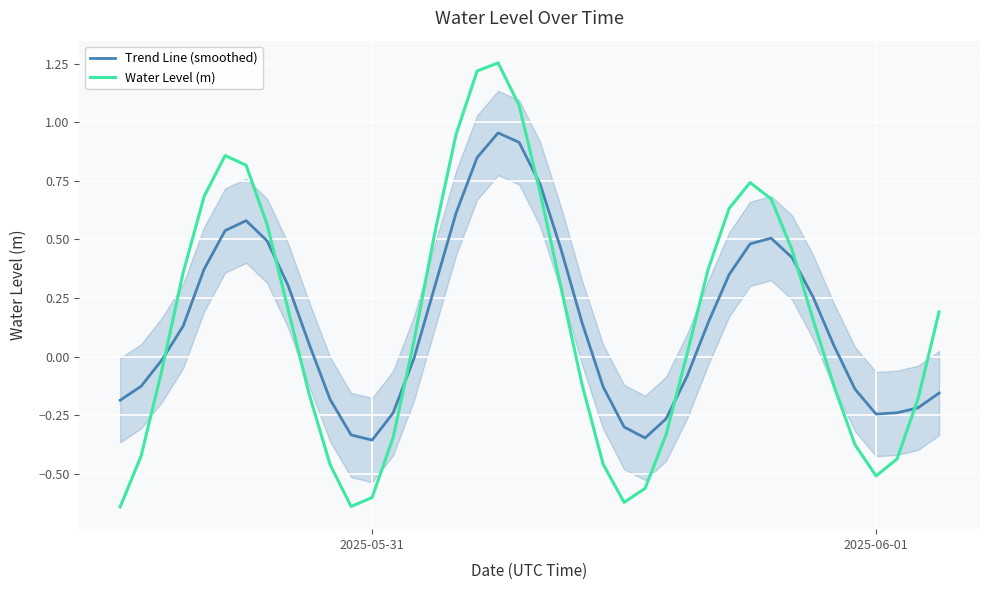

How many data points in Water Level (m) are above 0?

22